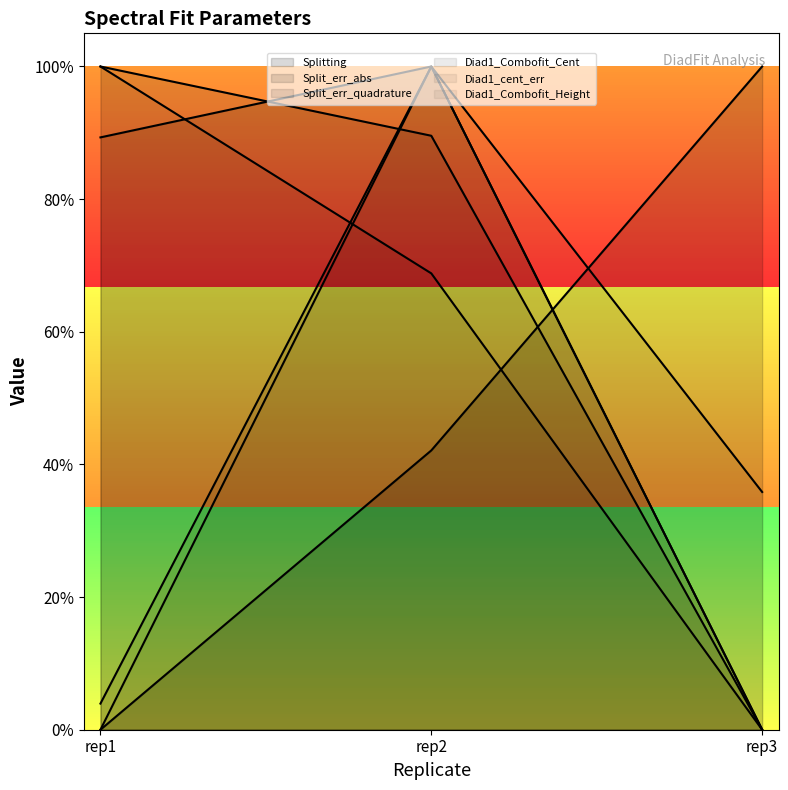

Which label corresponds to the smallest value in the chart?

rep1